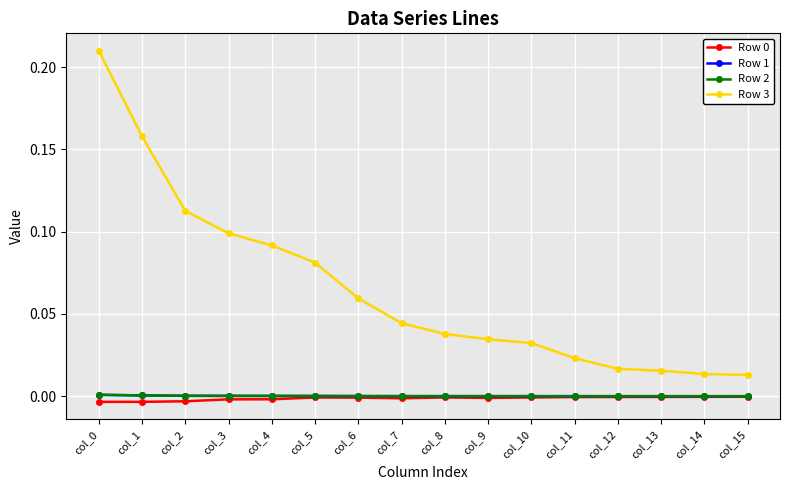

How many series are shown in this chart?

4